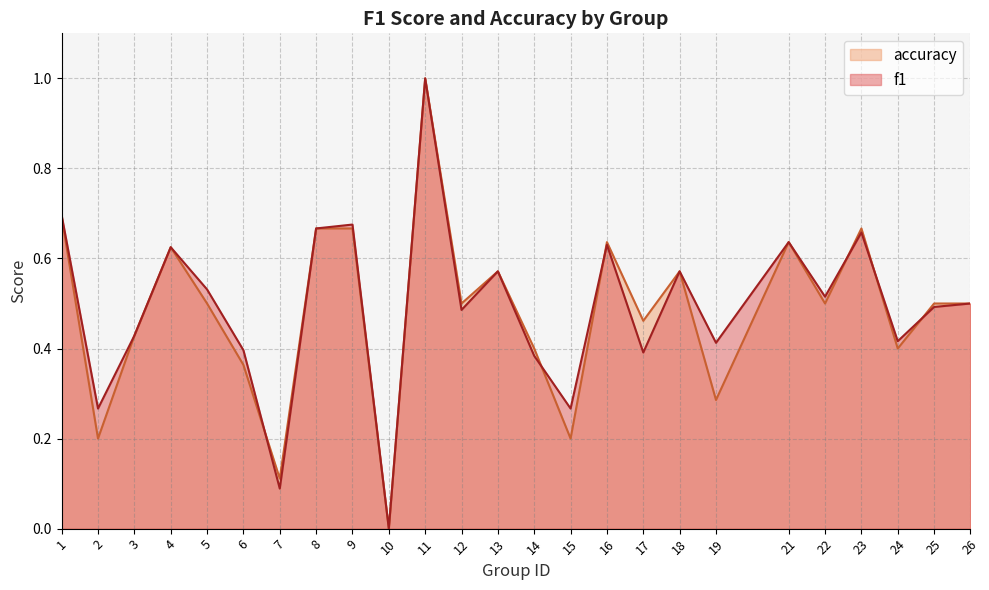

At which category does the chart reach its peak across all series?

11